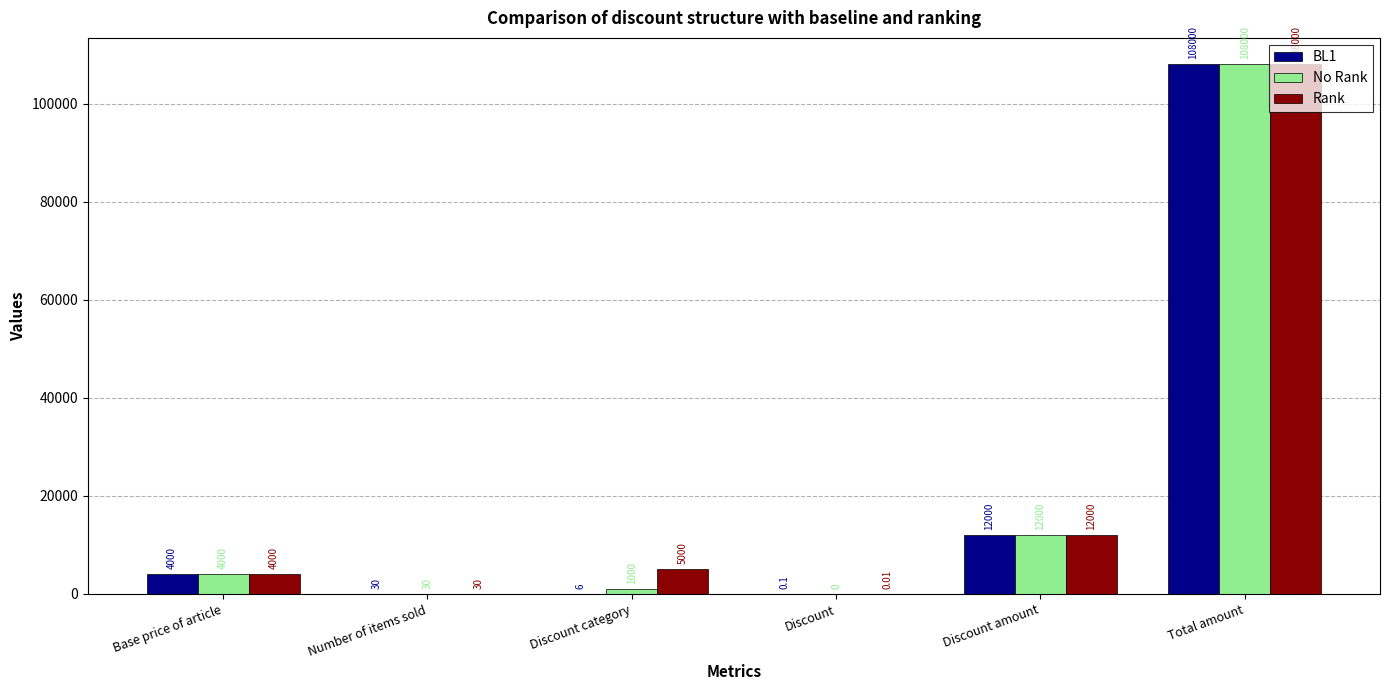

Between Number of items sold and Discount, which series saw the biggest shift?

No Rank